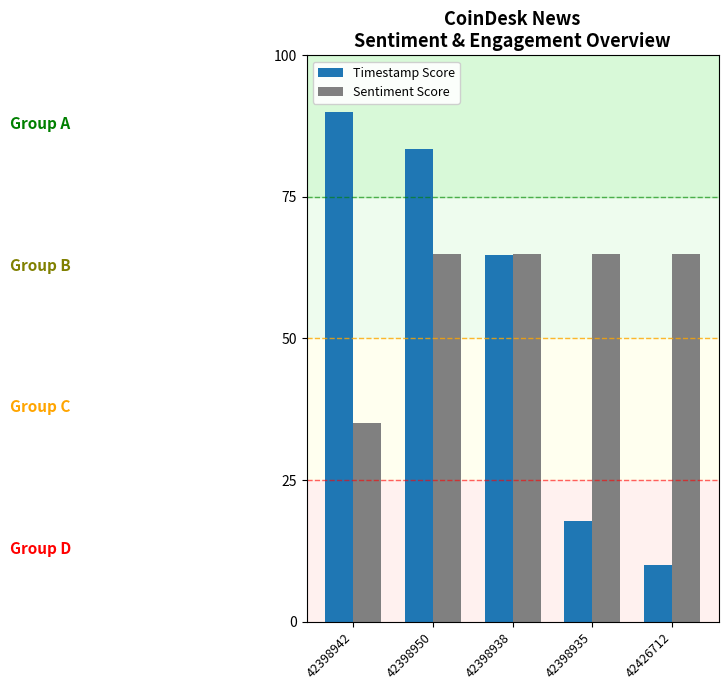

How many groups of bars are there?

5